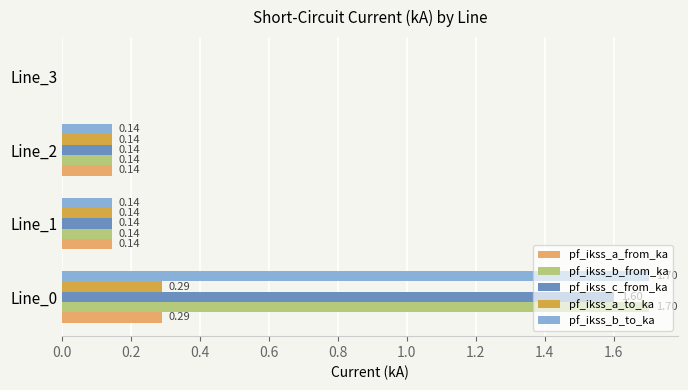

How many series are shown in this chart?

5